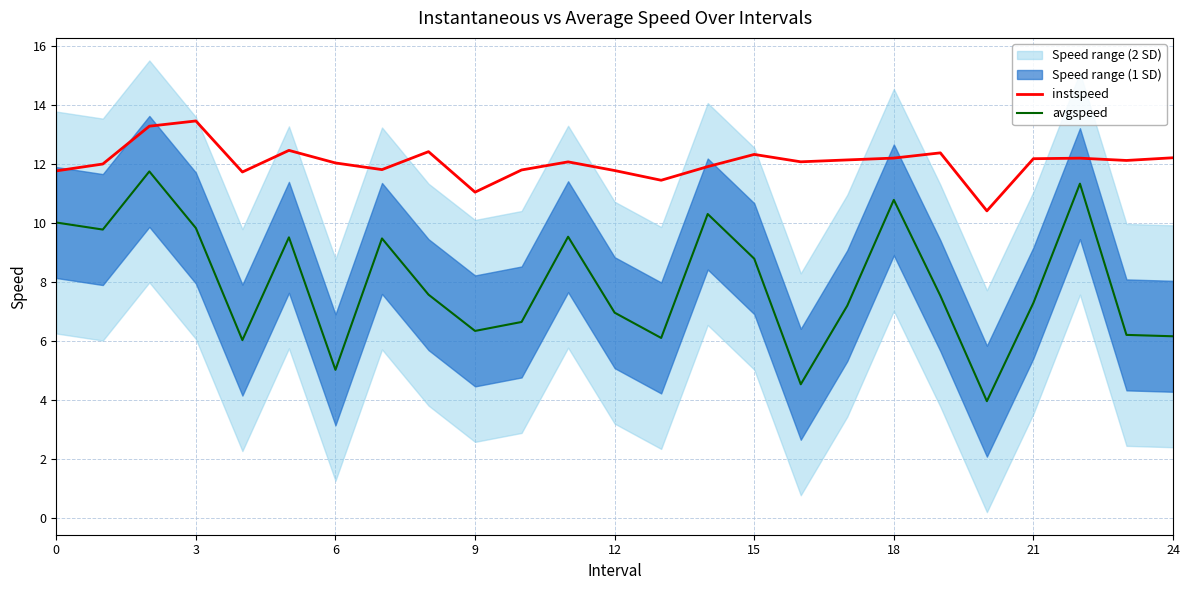

How many interior local valleys does the instspeed series have?

7